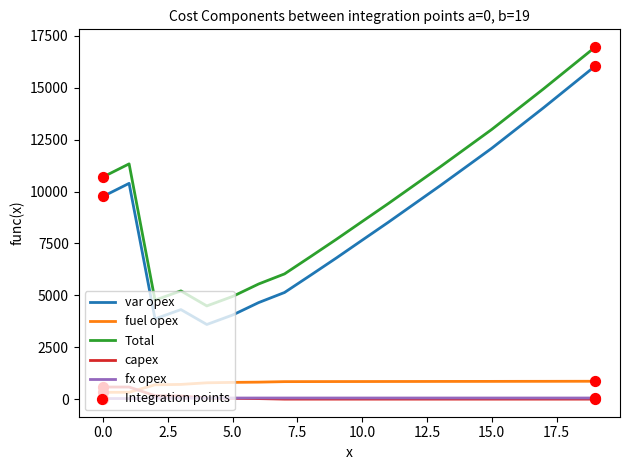

Which series has the largest range (max minus min)?

Total